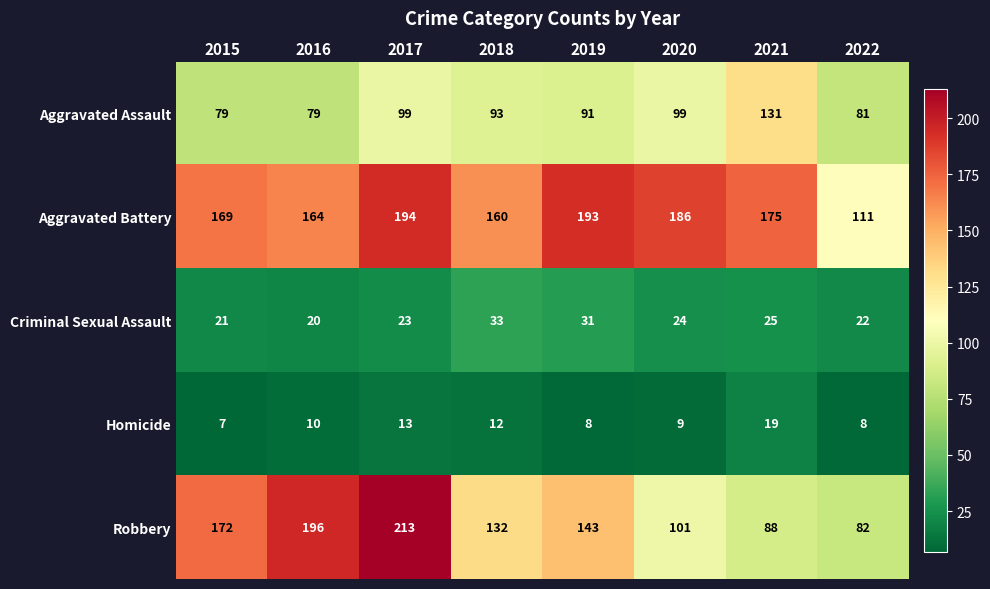

What is the spread (max minus min) of values at 2019?

185